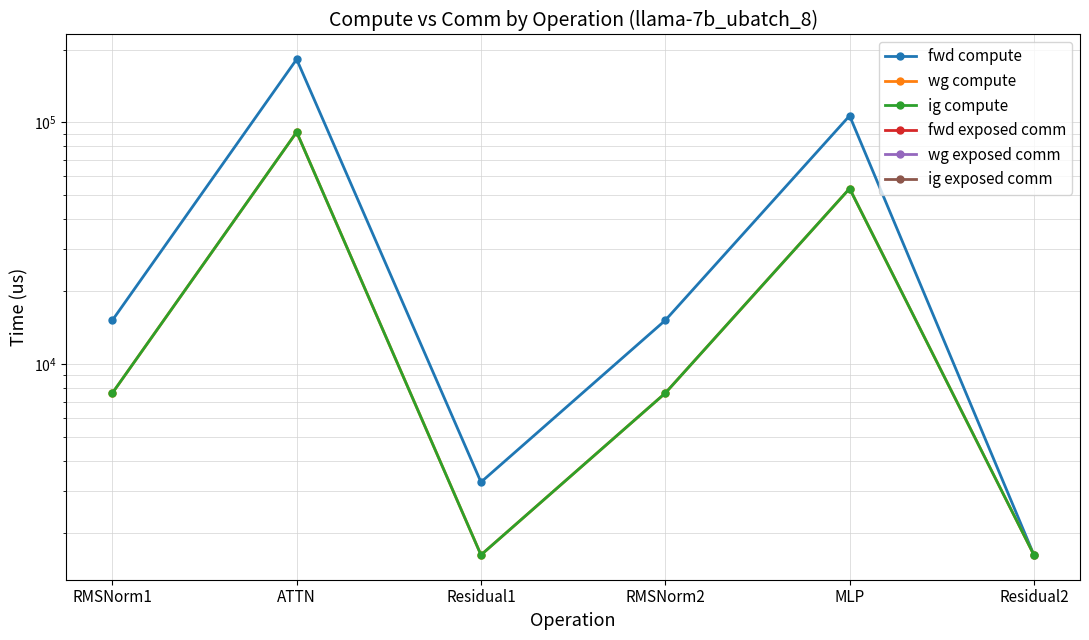

List the labels in order of ig exposed comm value, smallest first.

RMSNorm1, ATTN, Residual1, RMSNorm2, MLP, Residual2